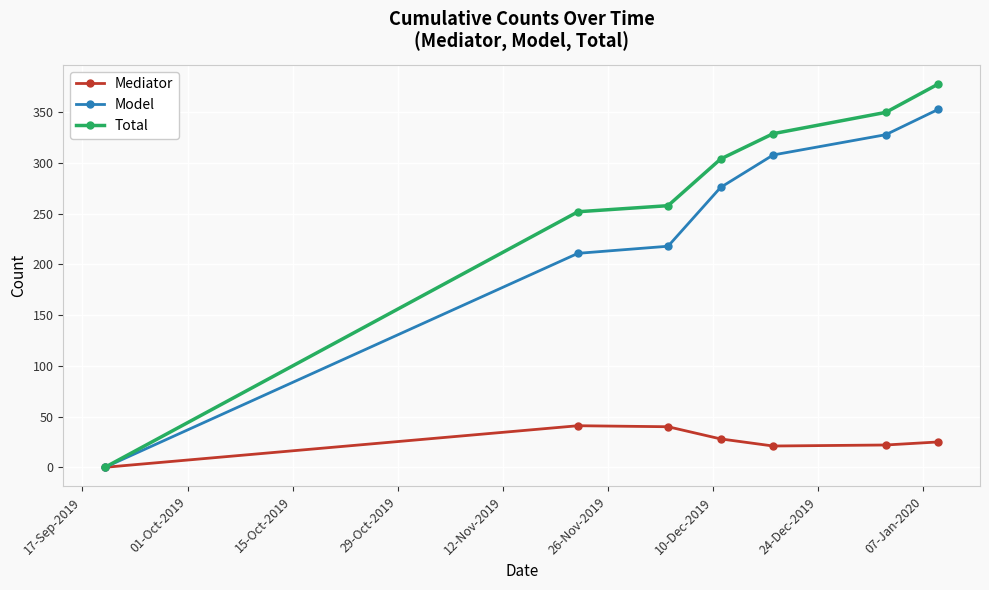

At how many categories does at least one series exceed 155?

6